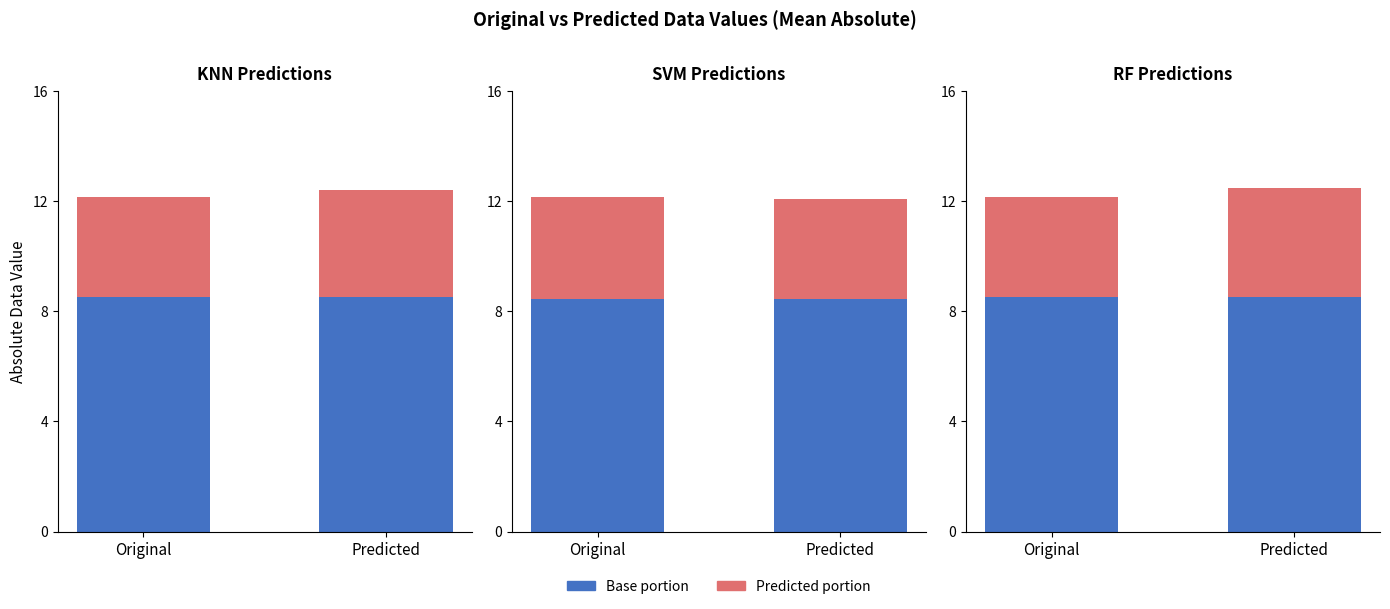

Which series has the largest total across all categories?

Base